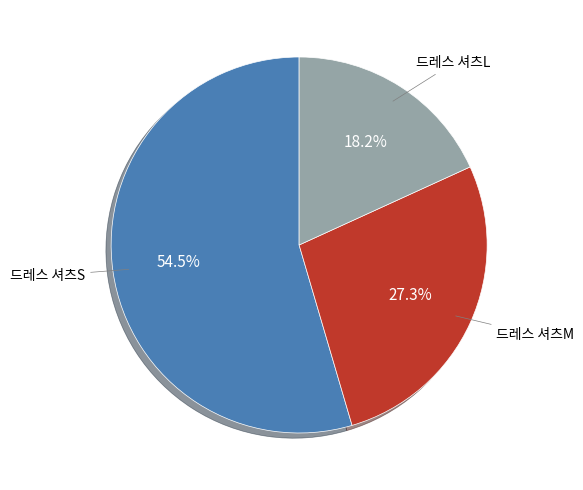

Which category accounts for the majority?

드레스 셔츠S